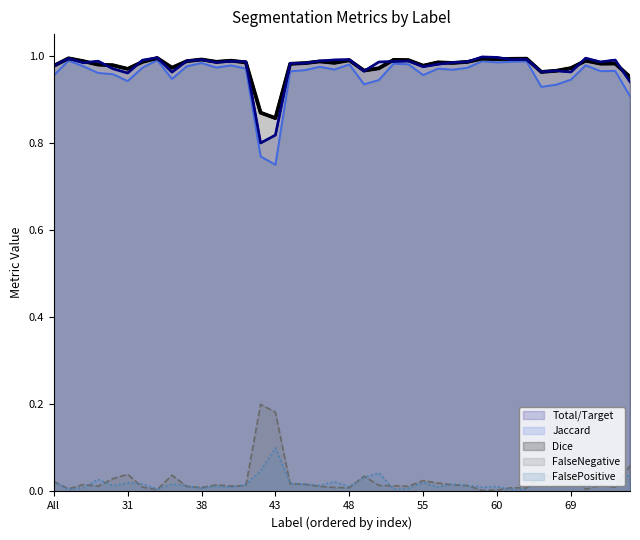

List the series in order of their peak value, lowest first.

FalsePositive, FalseNegative, Jaccard, Dice, Total/Target